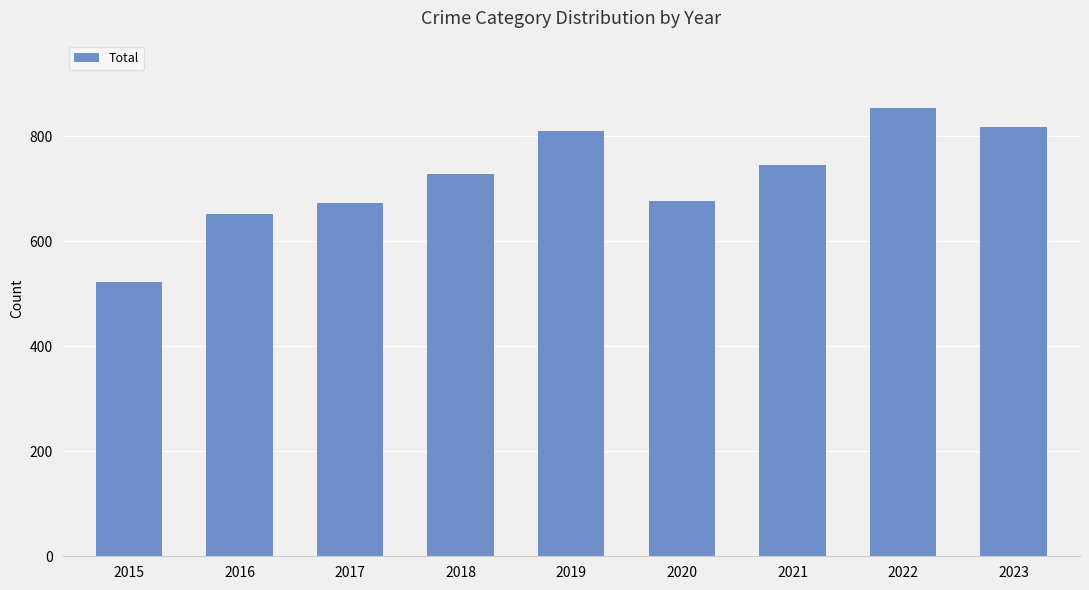

What value does the data have at 2022?

854